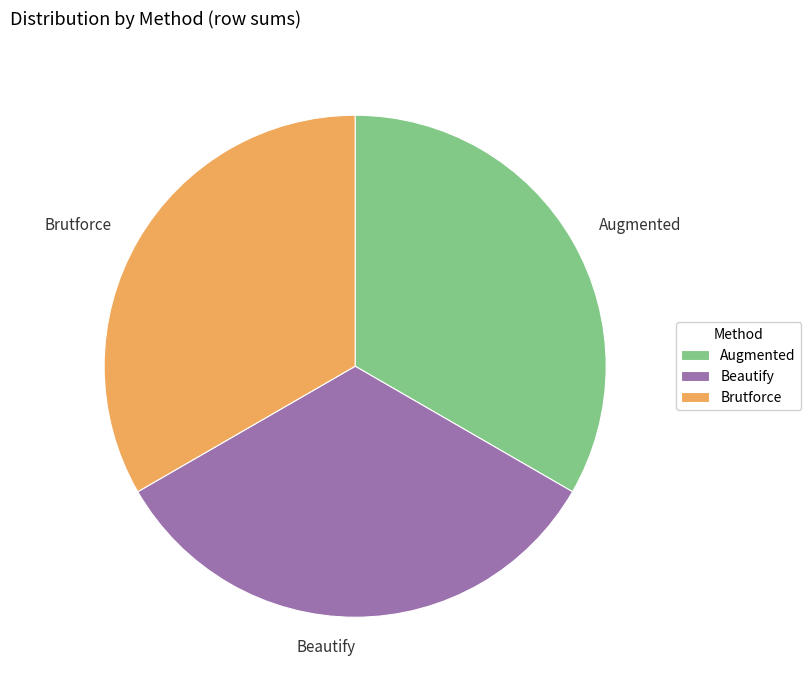

The Augmented slice represents 27% of the pie. True or false?

False